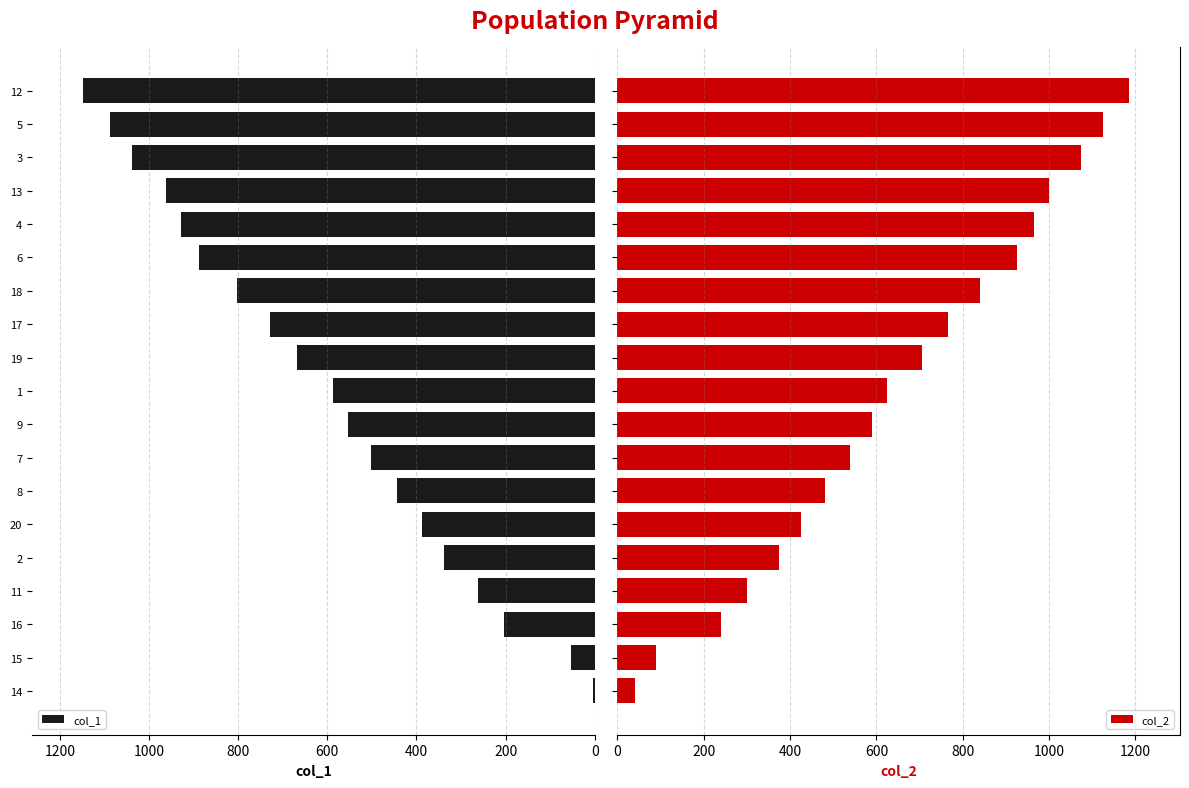

What is the average value of the col_2 series?

647